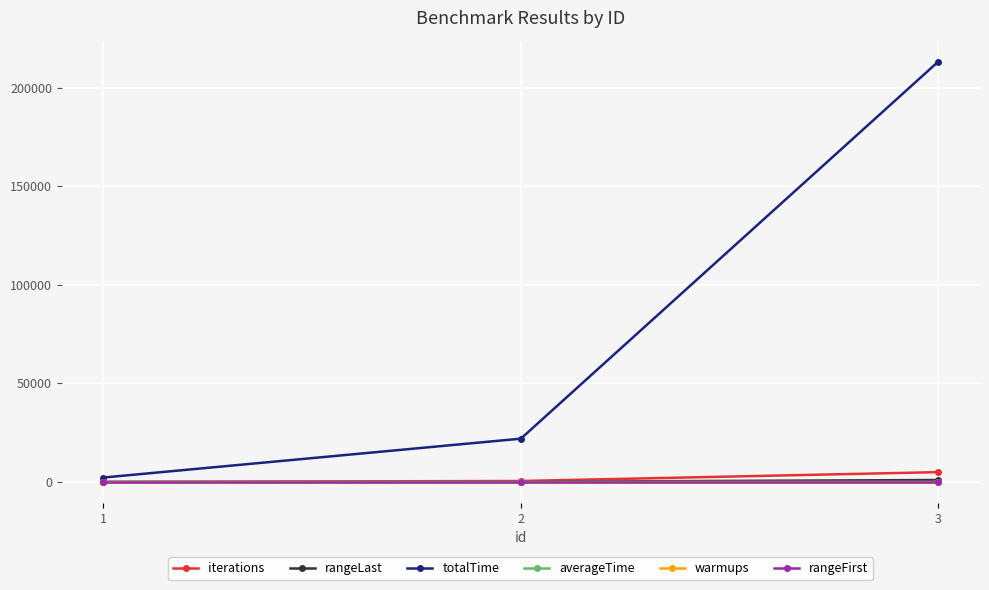

Which series changed the most between 1 and 2?

totalTime